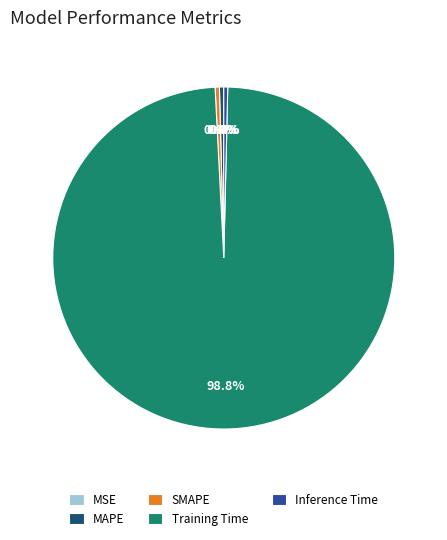

Which slice is the largest?

Training Time